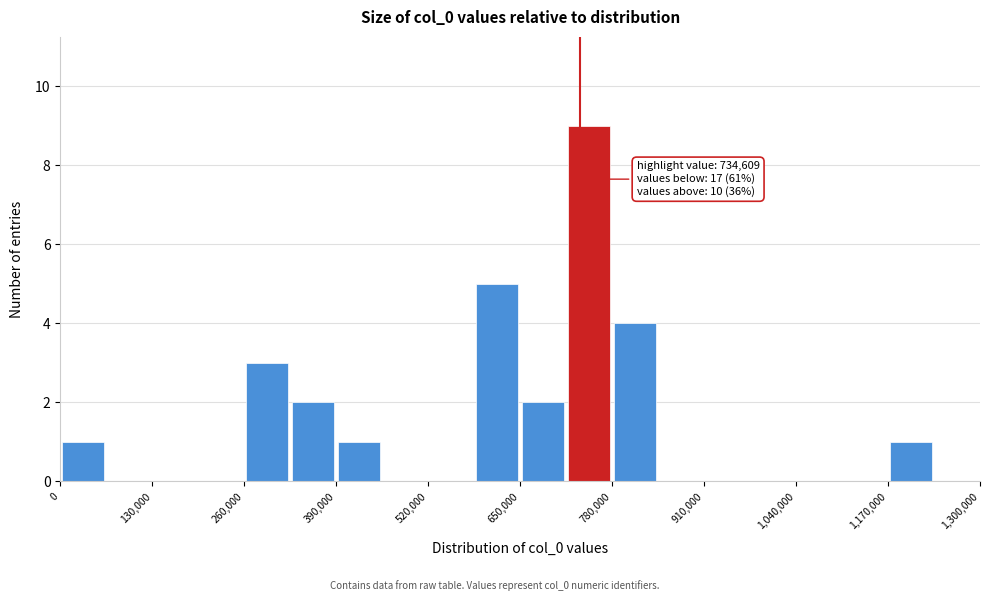

Around what value on the x-axis is the tallest bar? Give the approximate position of its centre, as read against the axis.

740000